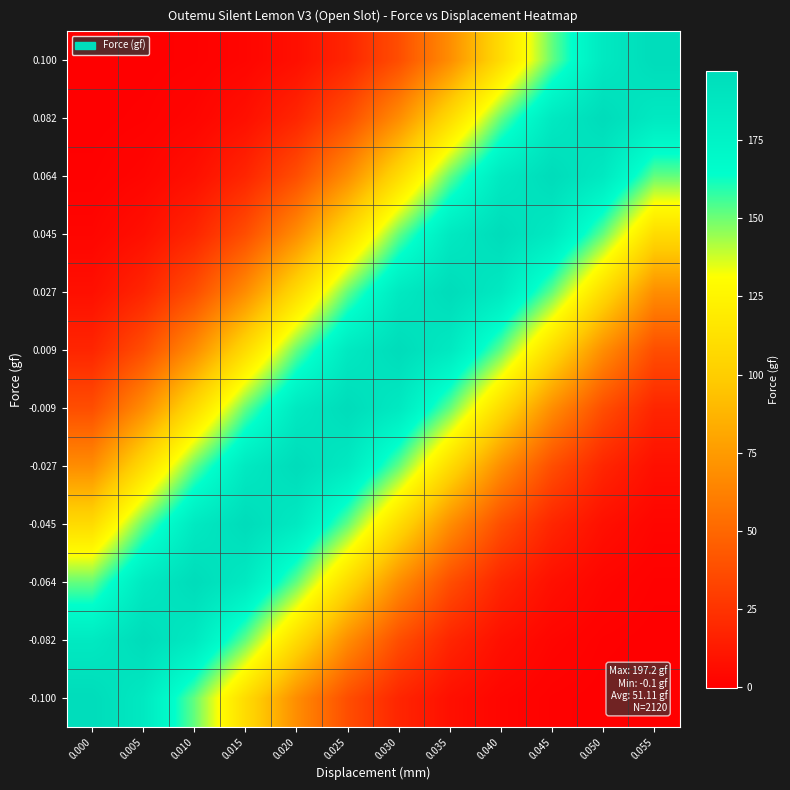

At which category is the sum across all series the highest?

0.030